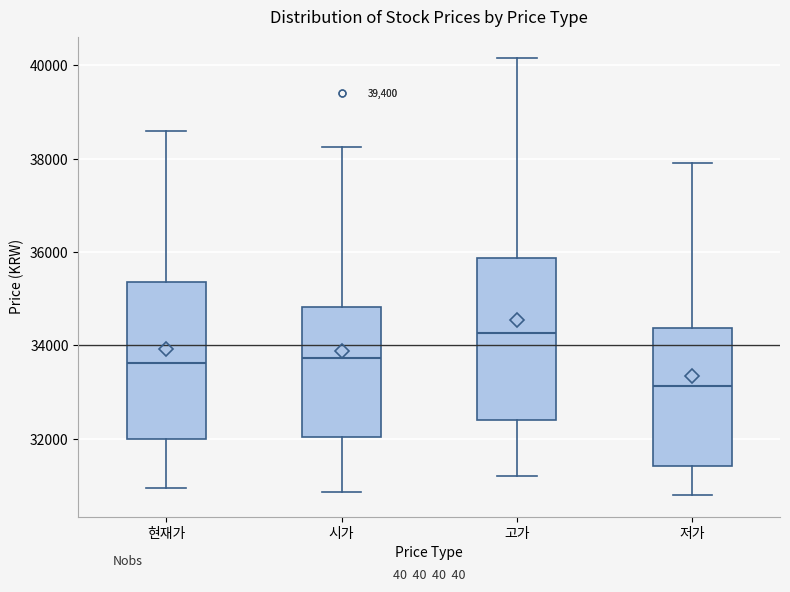

Where does the lower whisker of the box for 고가 end on the y-axis? The values are not printed on the chart, so give them approximately, as read against the axis.

31200